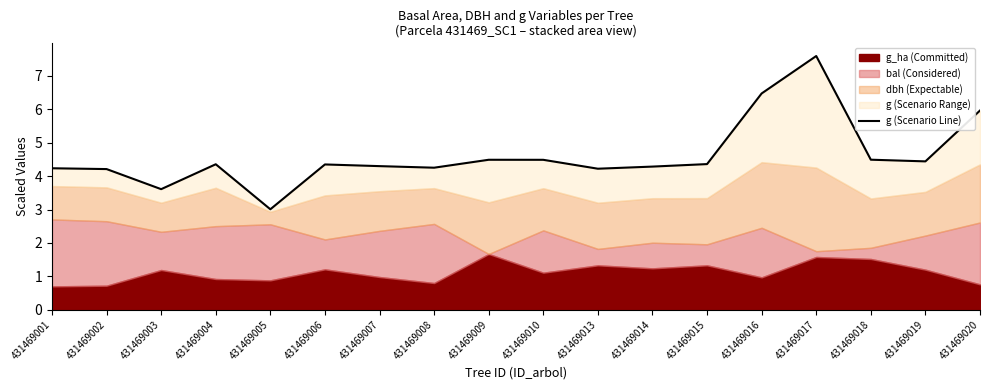

How many lines are shown in the chart?

1